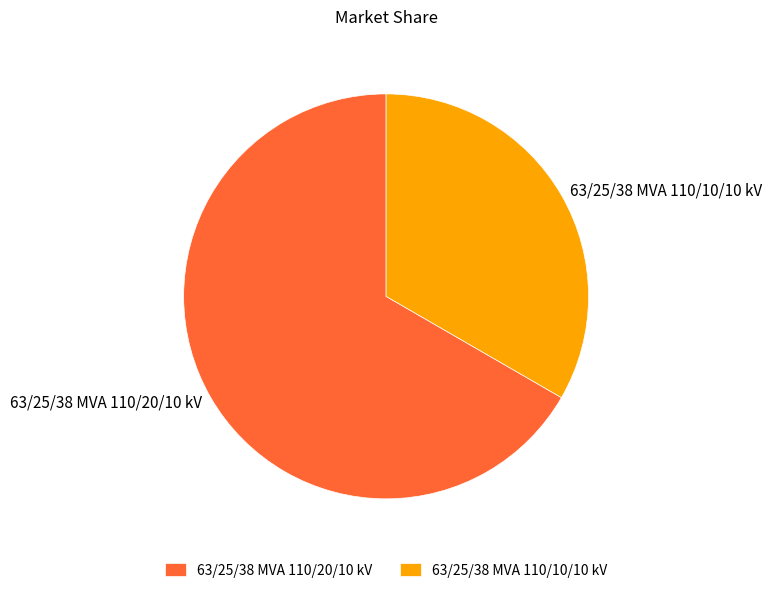

What is the majority slice?

63/25/38 MVA 110/20/10 kV